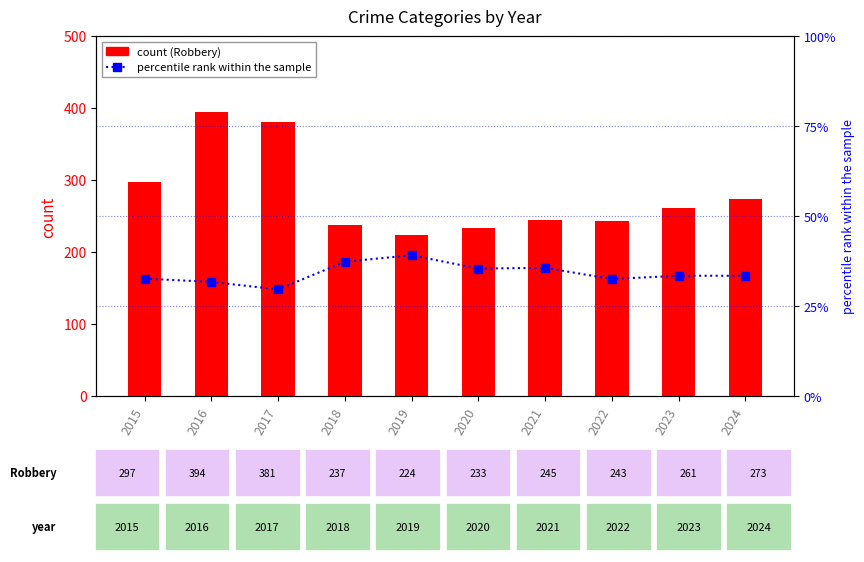

Rank the series by their maximum value, from lowest to highest.

percentile rank within the sample, Robbery